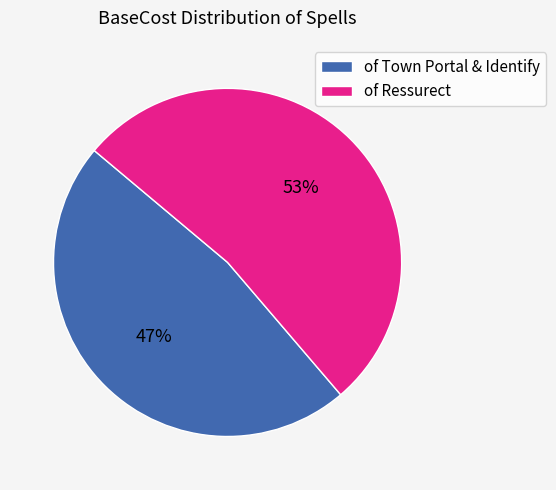

How many segments does this pie chart have?

2